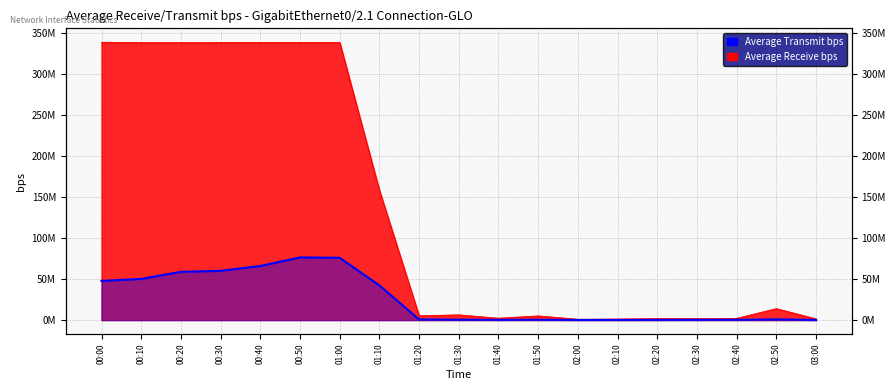

What position from the right is 02:40?

3